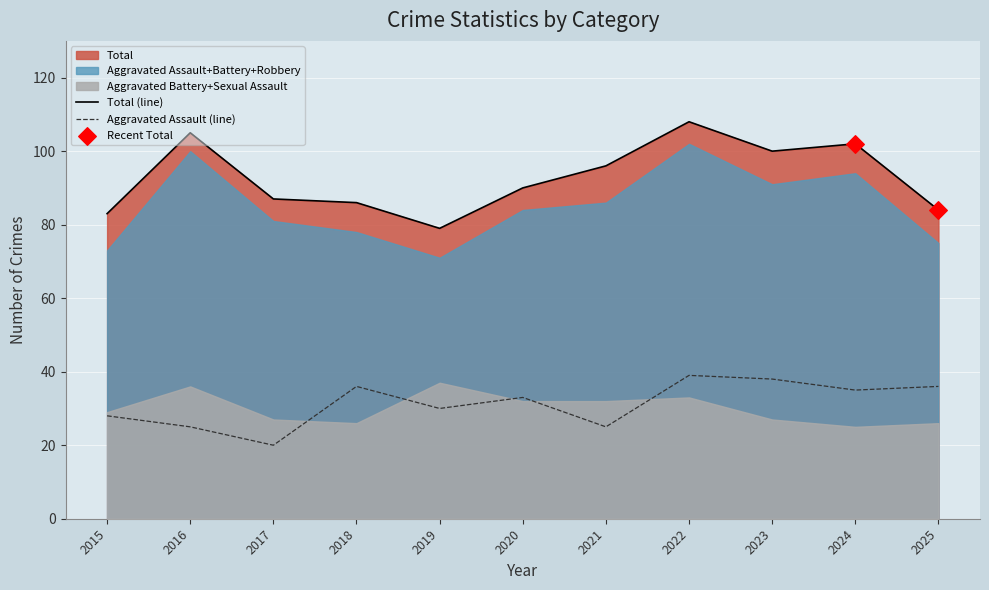

At which category is the sum across all series the highest?

2022